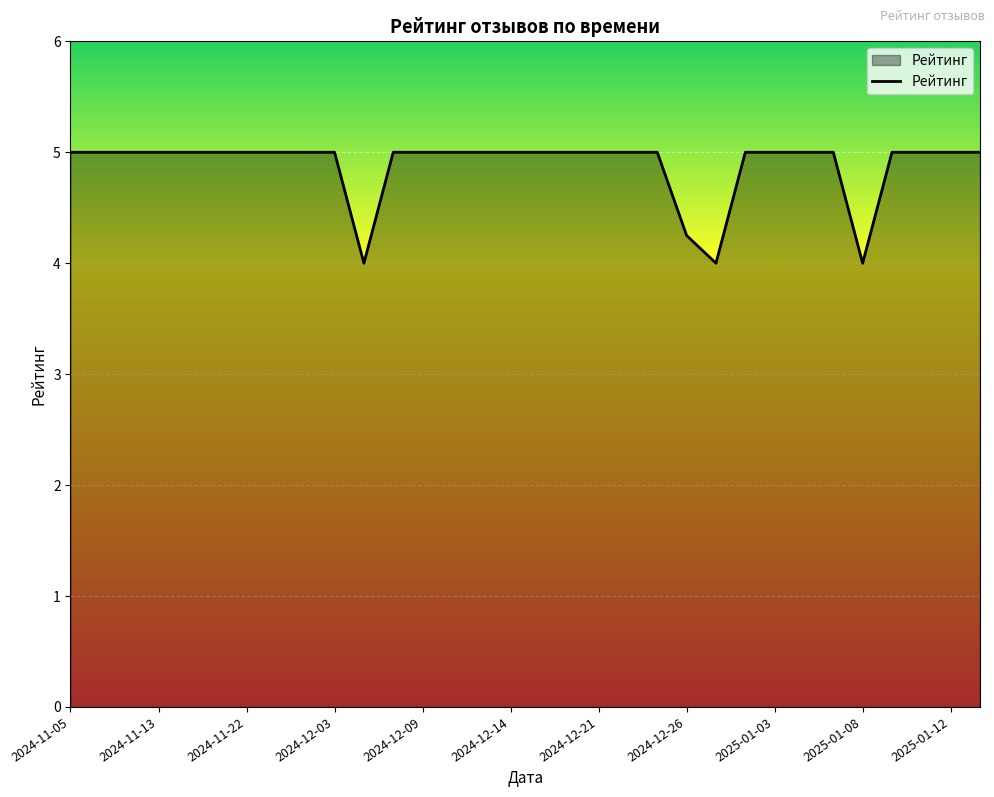

What is the minimum value shown in the chart?

4.0